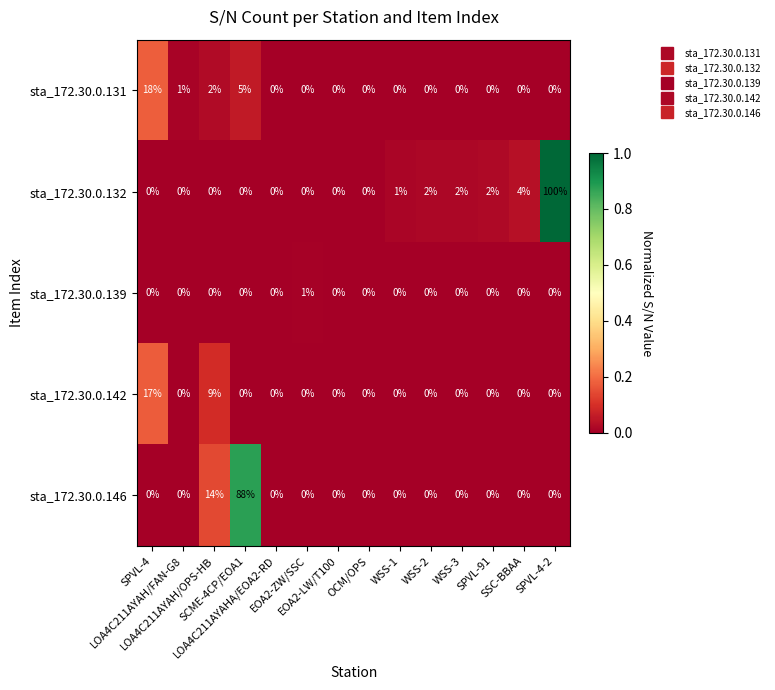

List the series in order of their peak value, highest first.

sta_172.30.0.132, sta_172.30.0.146, sta_172.30.0.131, sta_172.30.0.142, sta_172.30.0.139